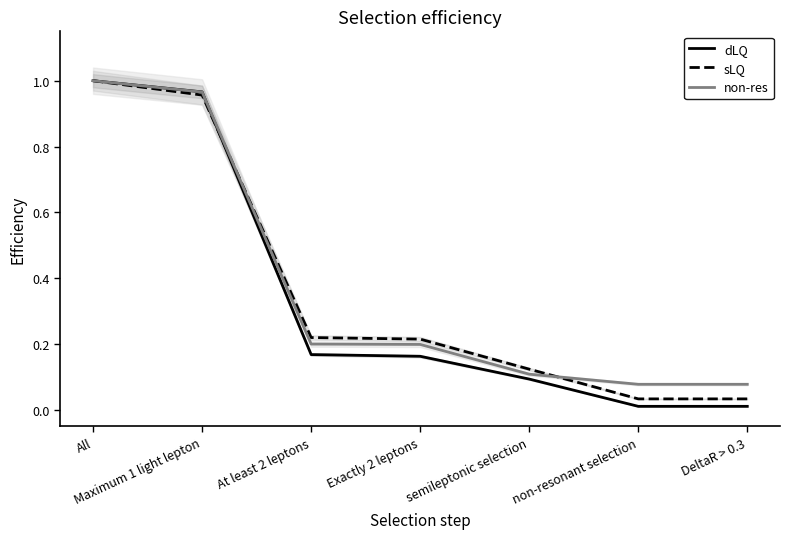

Which series has the widest spread of values?

dLQ